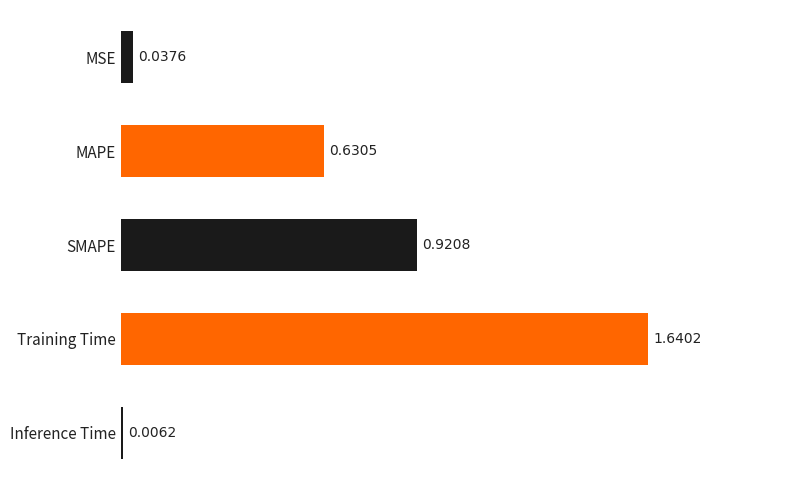

Does the chart contain any negative values?

No